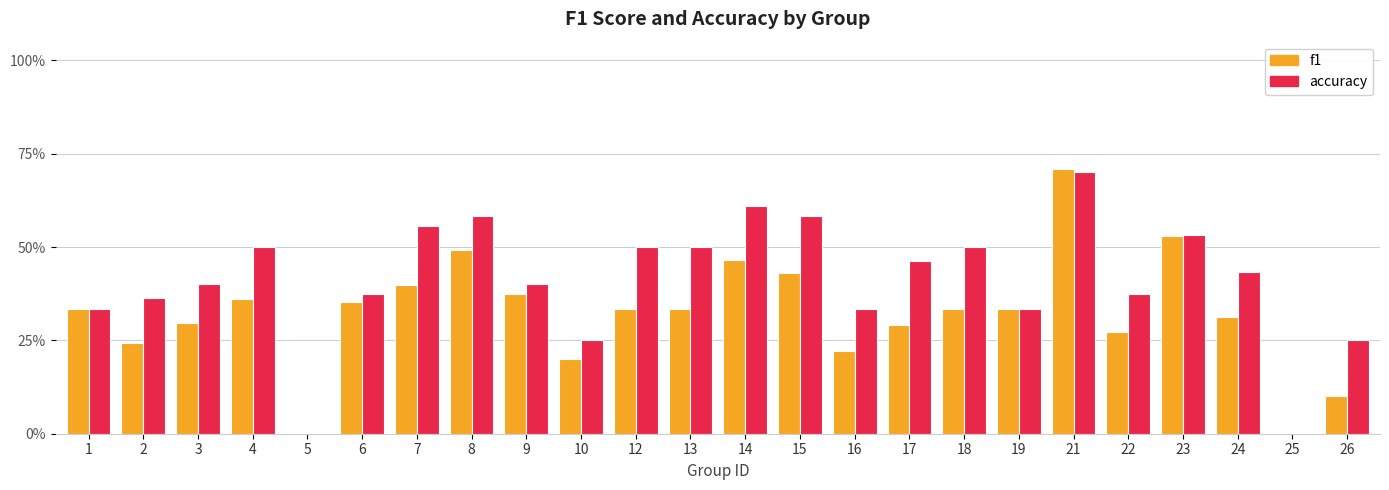

What is the sum of the accuracy values at 23 and 17?

1.0